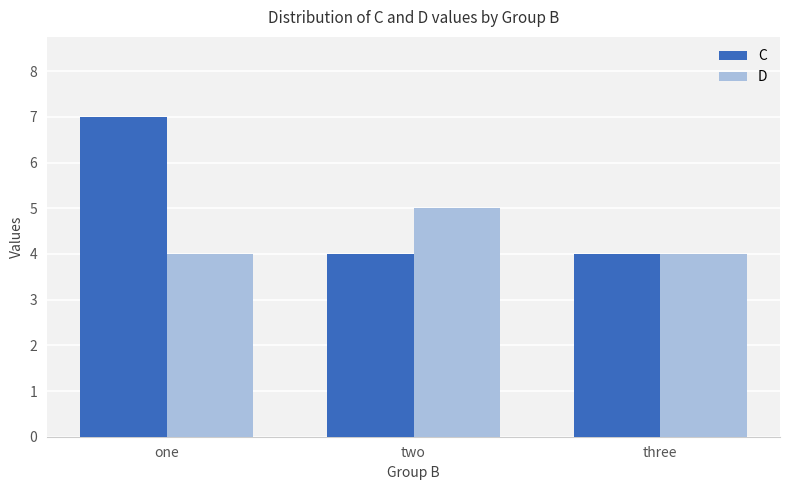

Count the C values in the range 4 to 7.

3